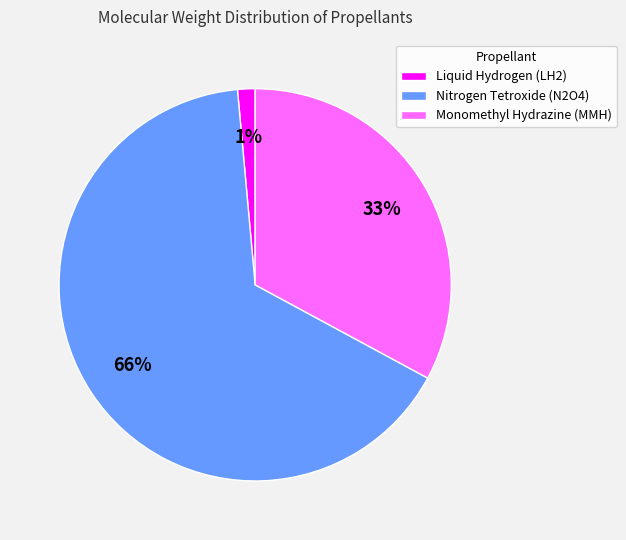

What percentage is the Liquid Hydrogen (LH2) slice, to the nearest percent?

1%